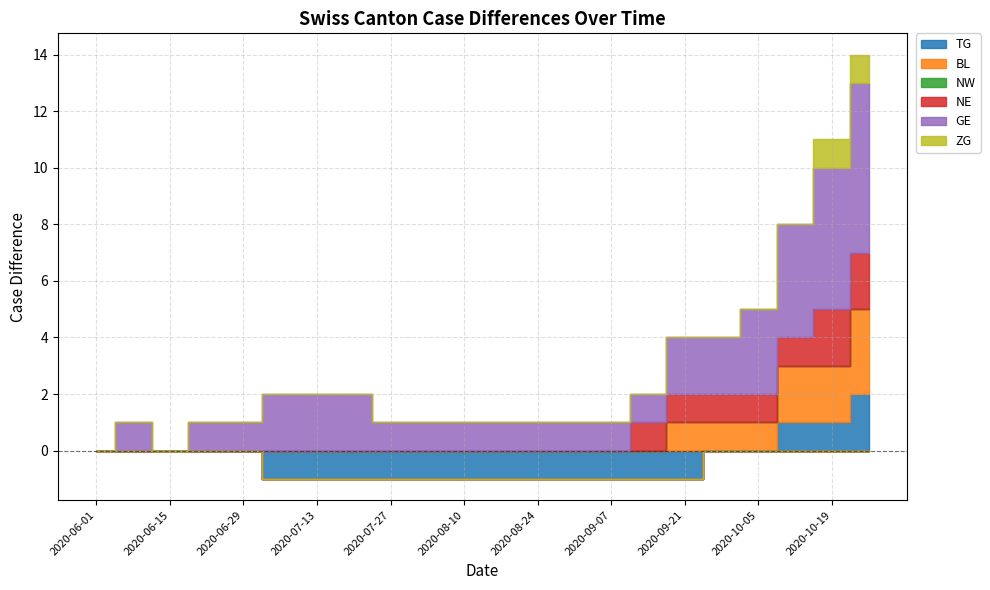

True or false: ZG and TG cross at least once.

False